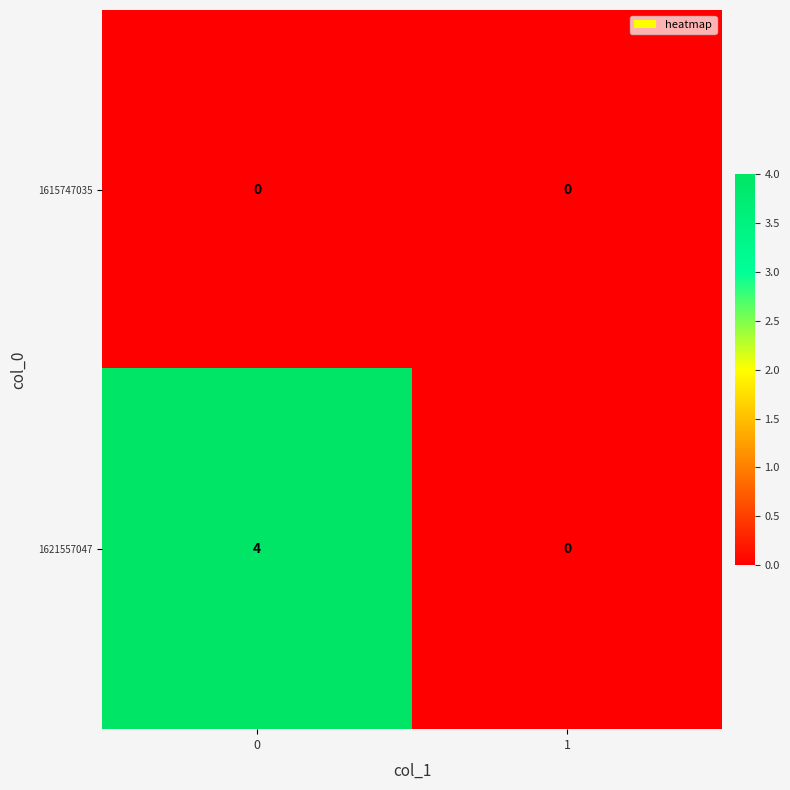

Rank the series by their average value, from lowest to highest.

1615747035, 1621557047